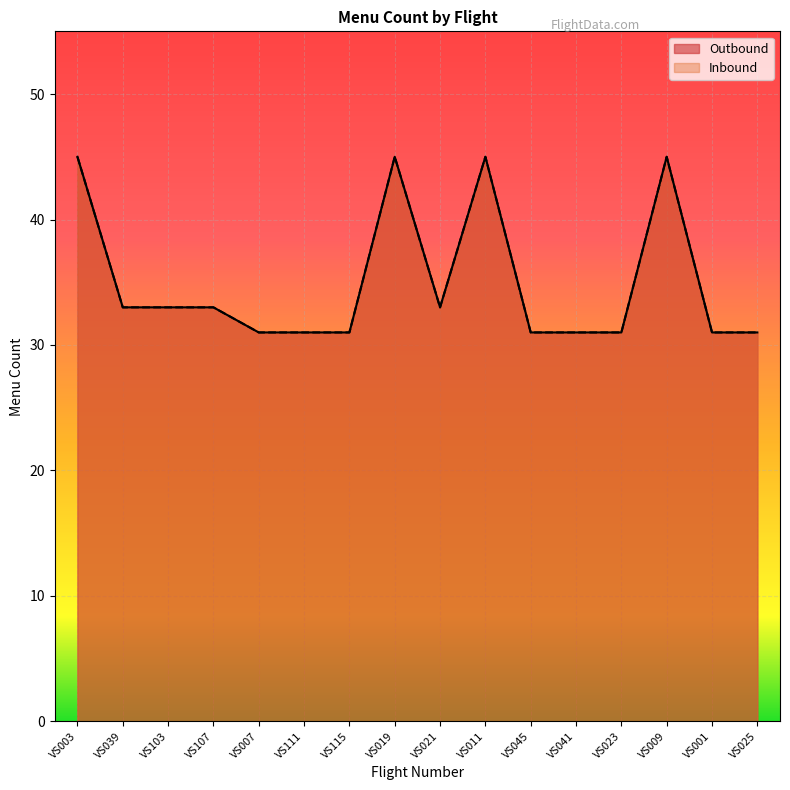

What is the sum of the Inbound values at VS039 and VS107?

66